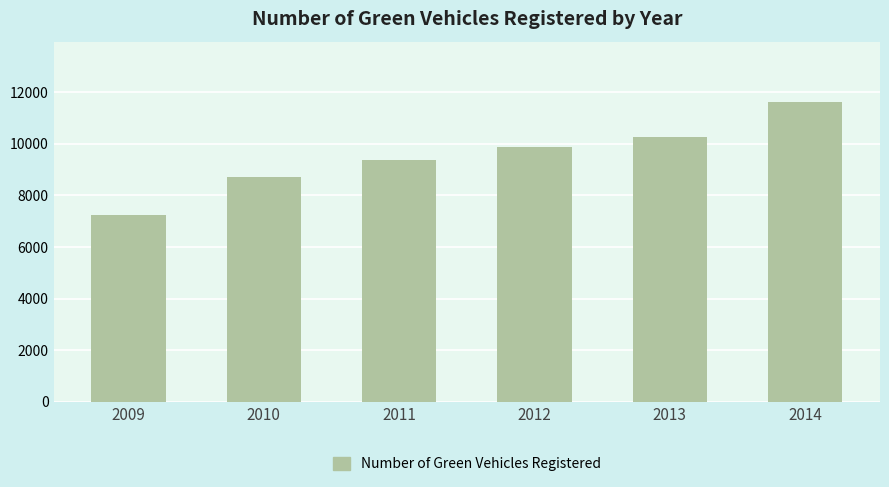

Reading right to left, list all the values displayed in this chart.

2014=11635	2013=10277	2012=9880	2011=9376	2010=8711	2009=7224